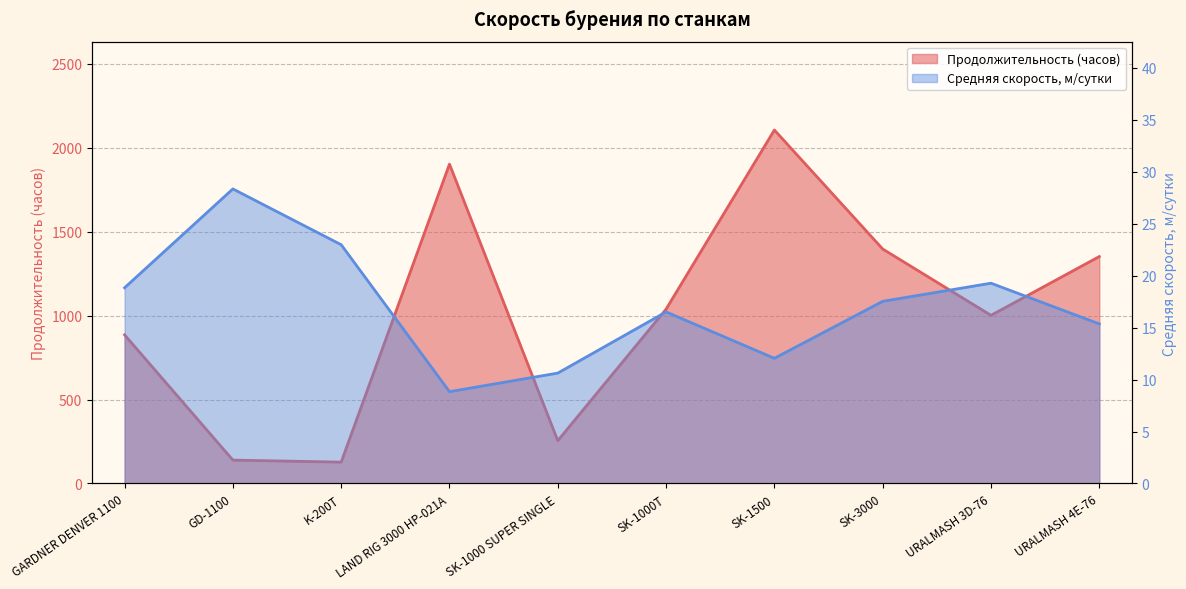

What is the sum of the Продолжительность (часов) values at URALMASH 3D-76 and SK-1000 SUPER SINGLE?

1256.6